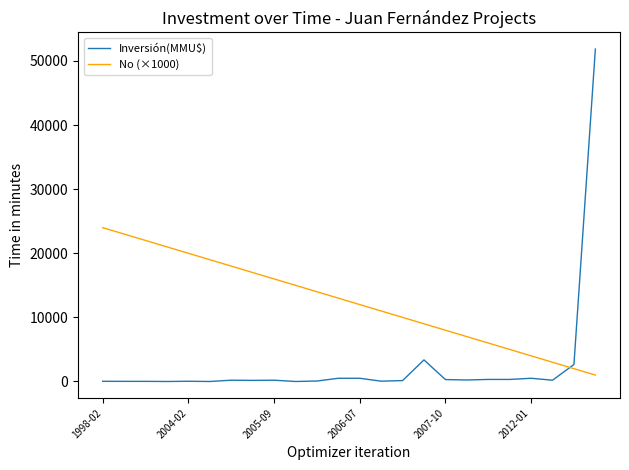

At how many categories does at least one series exceed 28171?

1